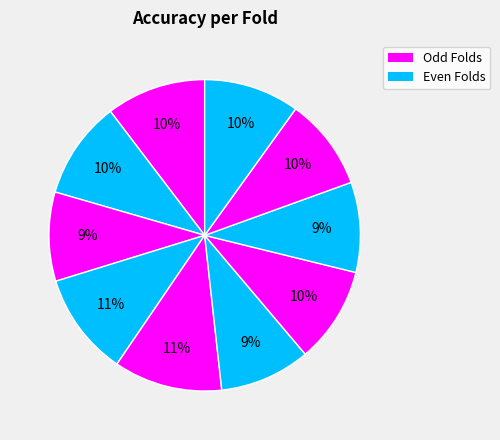

How many slices are in this pie chart?

10